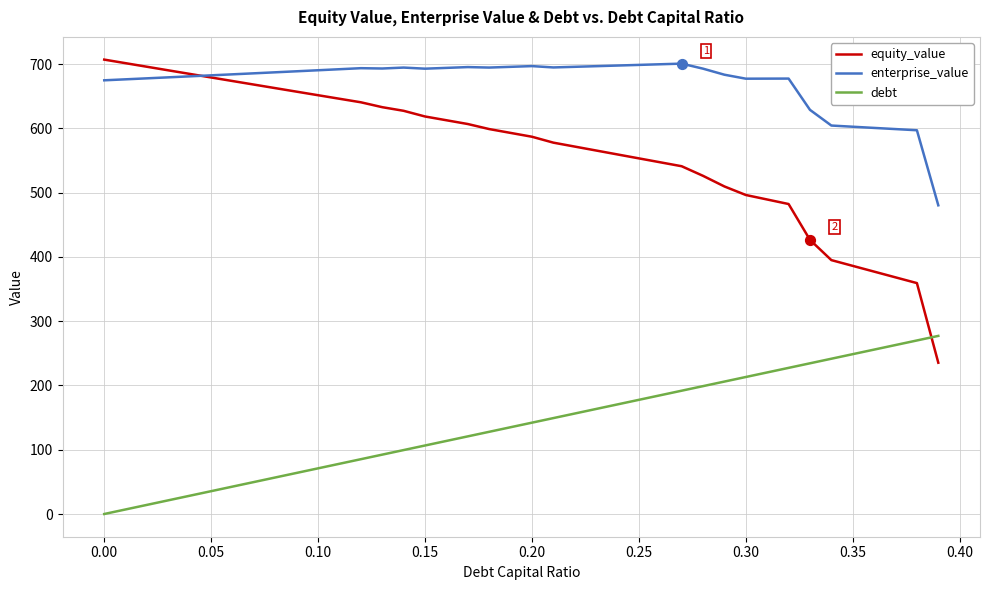

Which series has the largest total across all categories?

enterprise_value